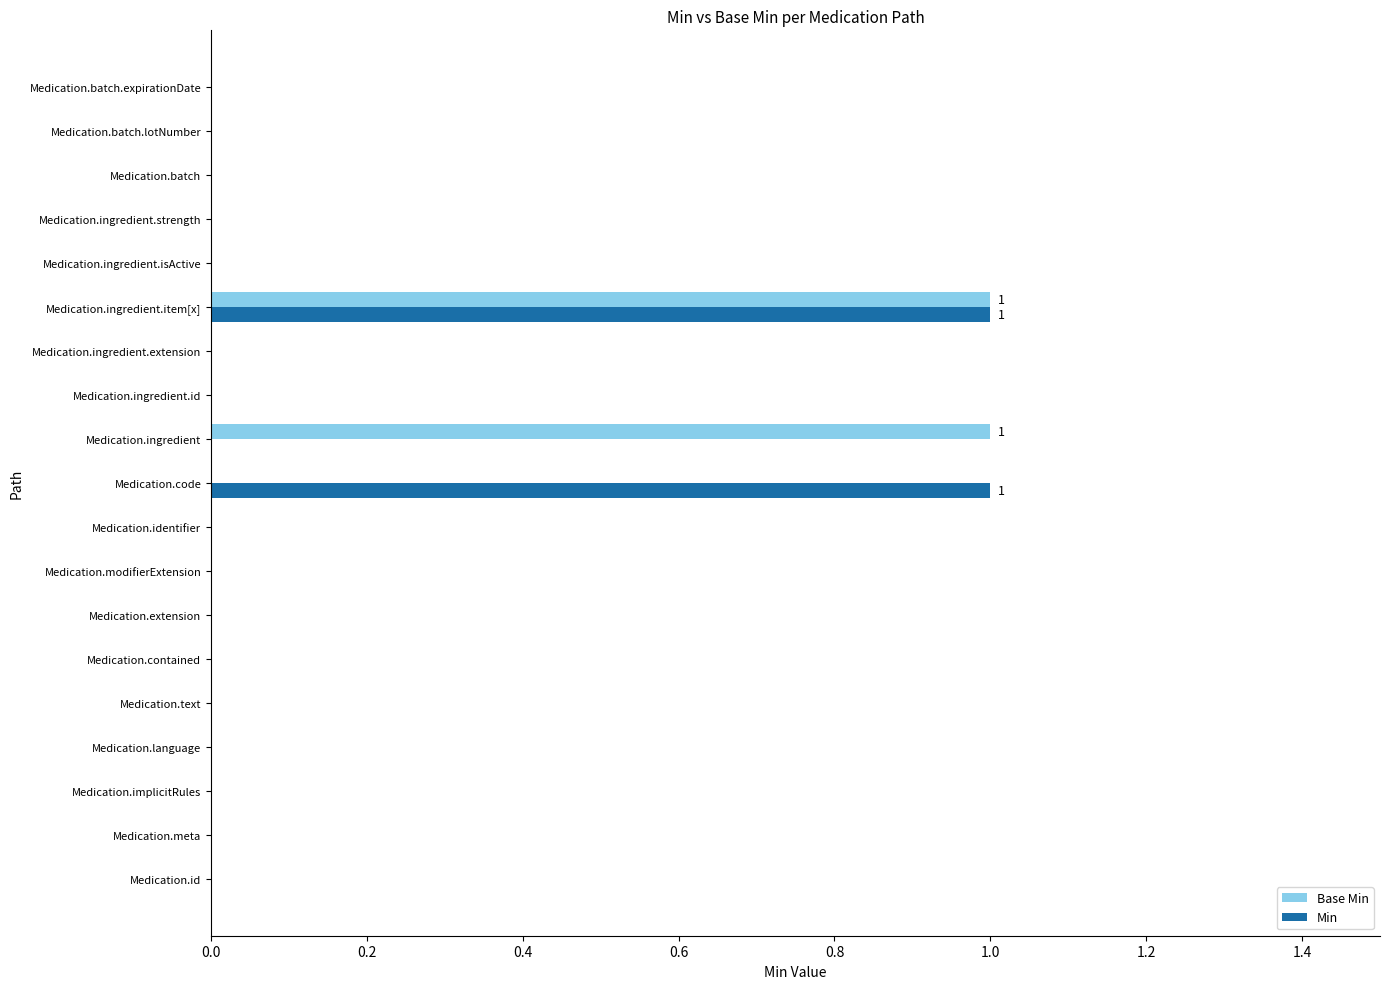

At which category is the sum across all series the highest?

Medication.ingredient.item[x]